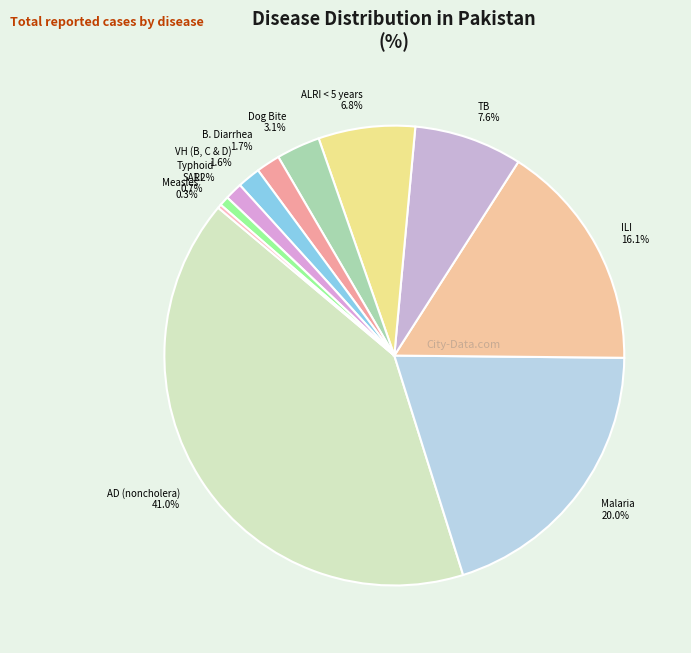

Do ILI and ALRI < 5 years together represent more than half of the pie?

No